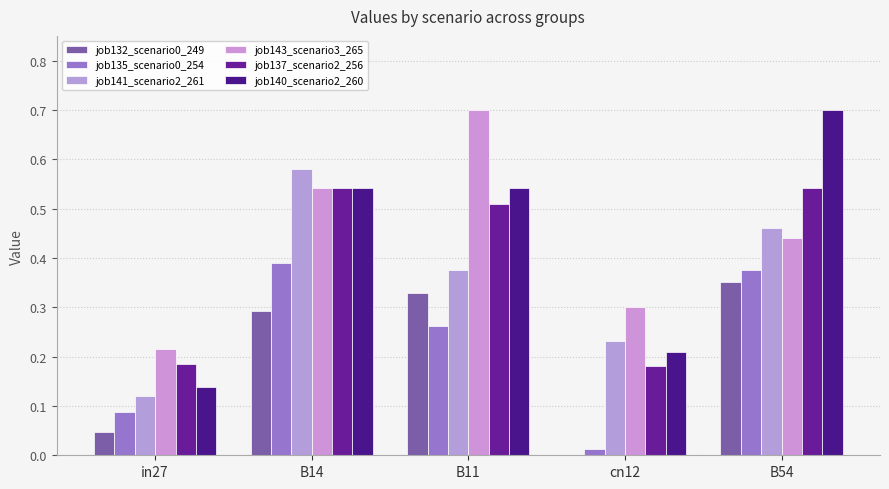

How many positive values does the job132_scenario0_249 series have?

4